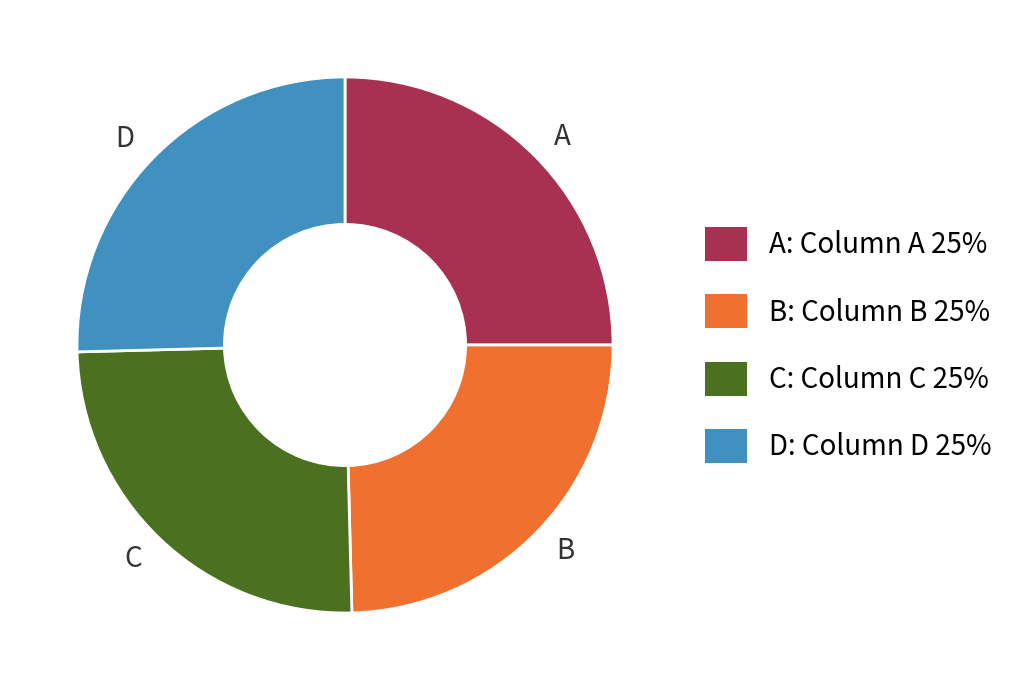

What is the ratio of the value at C to the value at D?

1.0